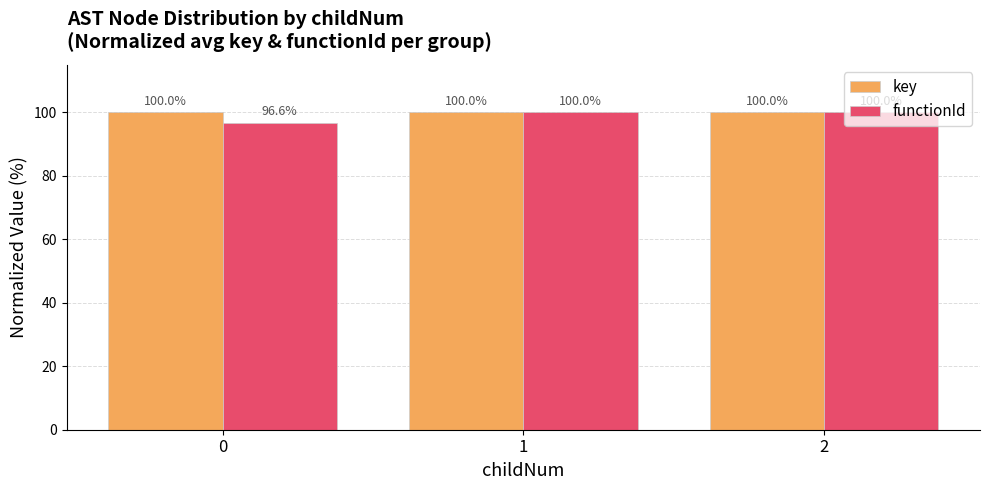

Is the value of functionId at 0 greater than the value of key at 2?

No